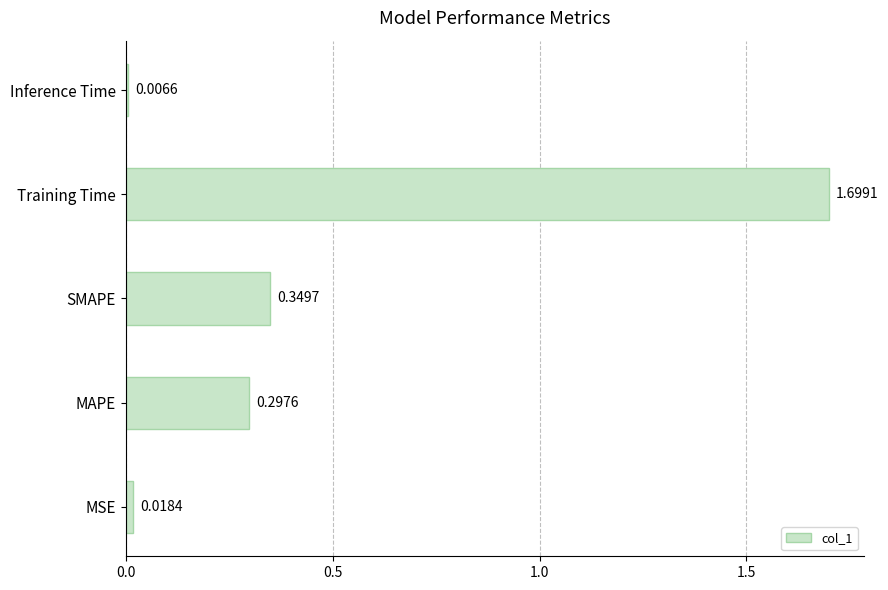

What is the change in value from SMAPE to Training Time?

+1.3